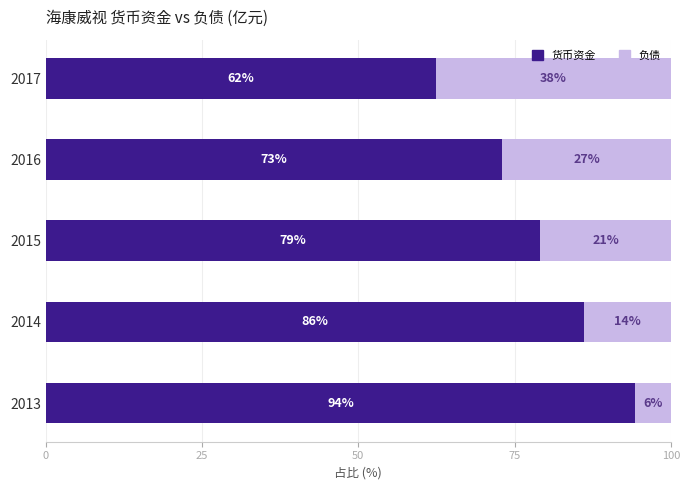

What is the maximum value for 货币资金?

94.3